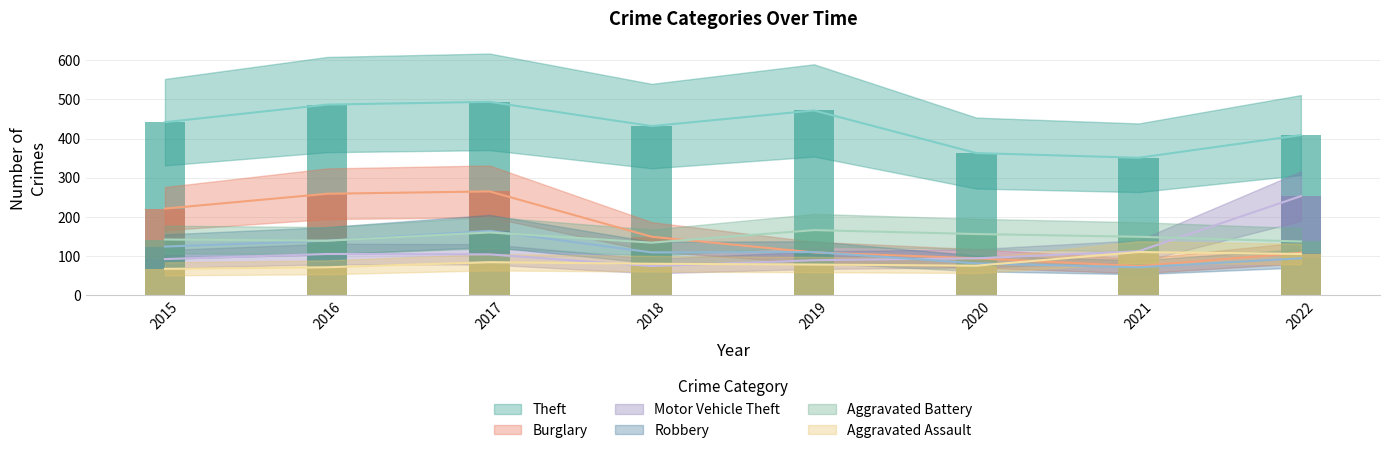

What is the maximum value shown in the chart?

494